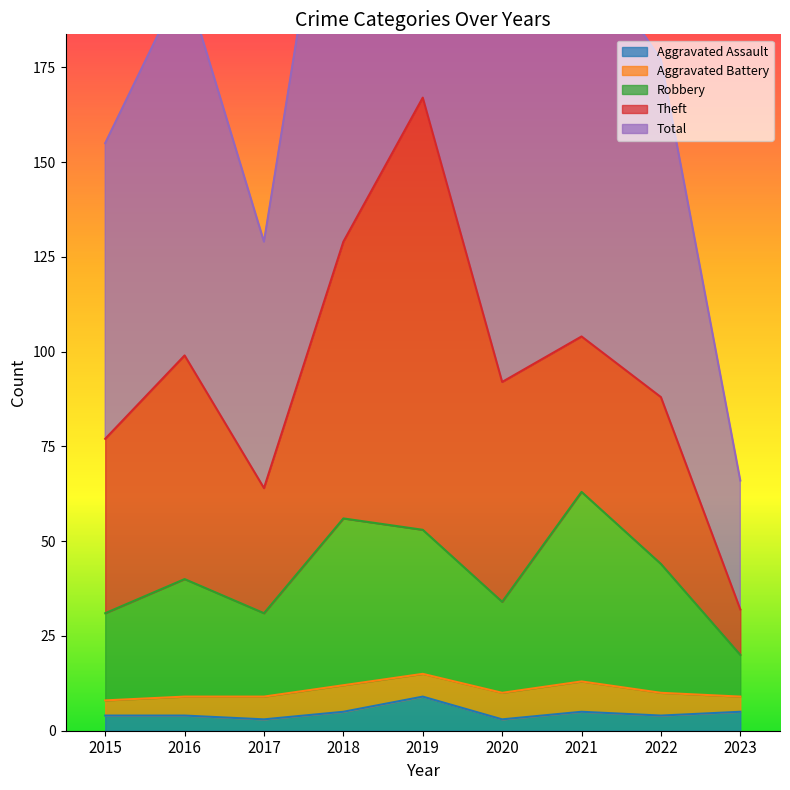

Where does the Aggravated Assault series first go above 4?

2018